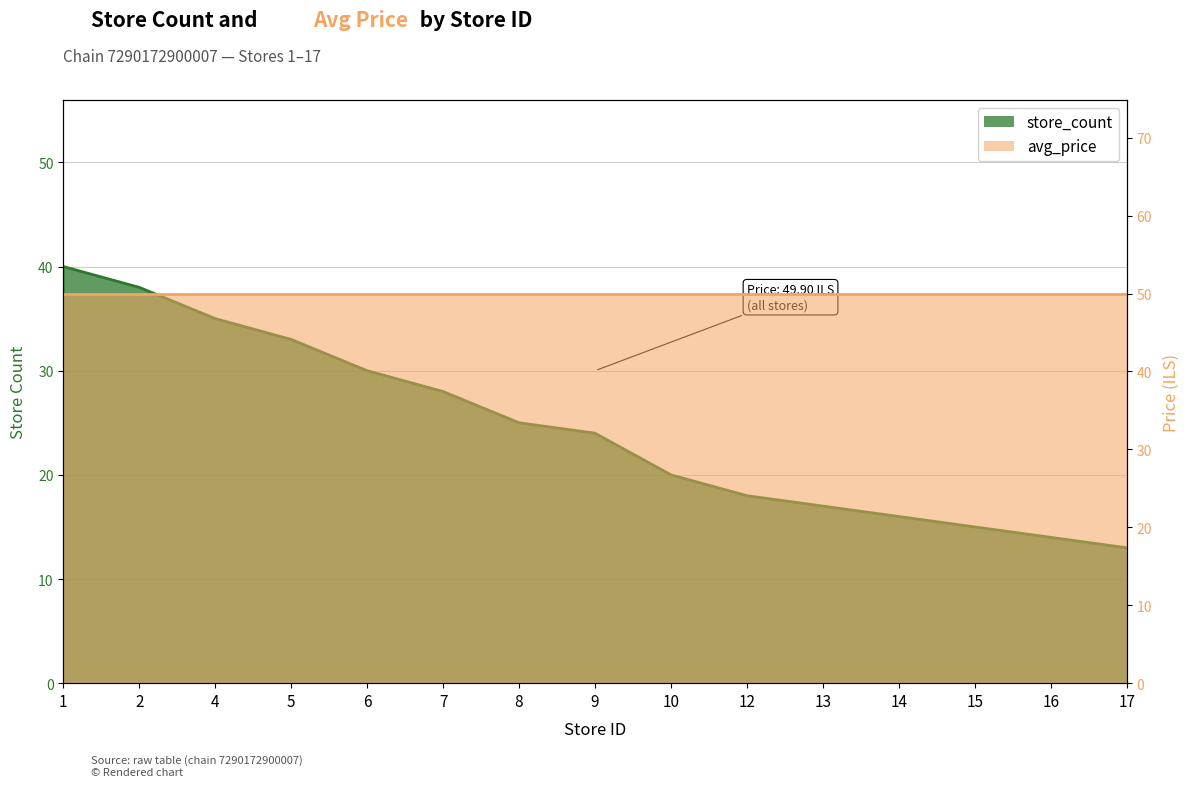

What is the value of the 4th point from the left?

33